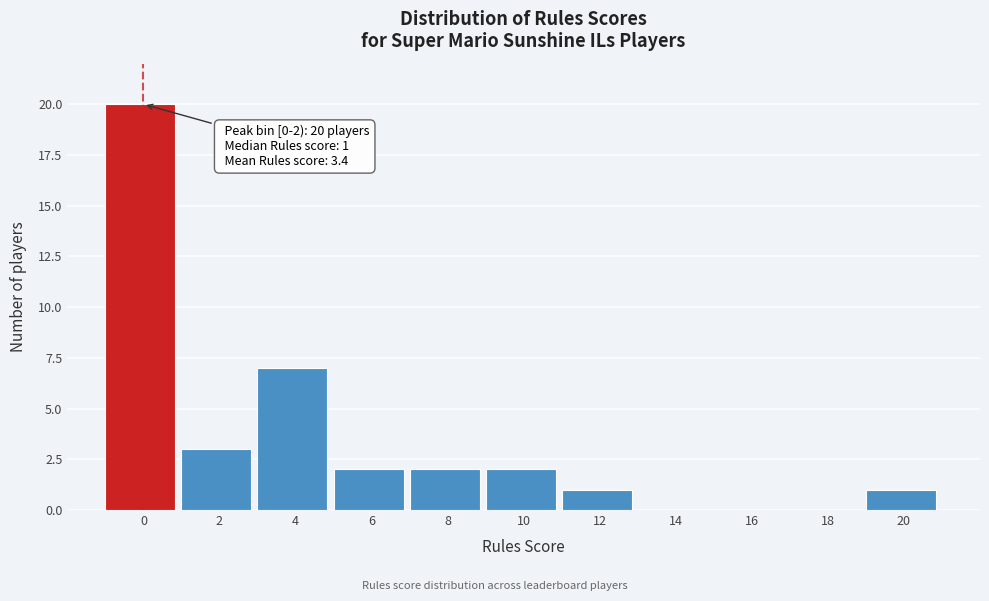

Reading right to left, what are all the values shown in this chart?

20=1	18=0	16=0	14=0	12=1	10=2	8=2	6=2	4=7	2=3	0=20